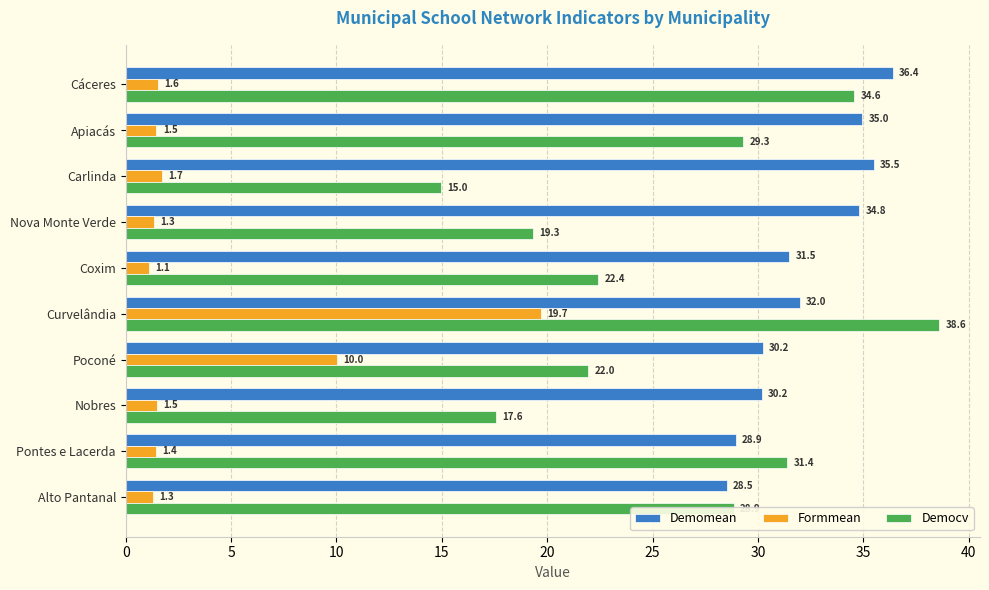

What is the smallest value displayed?

1.1